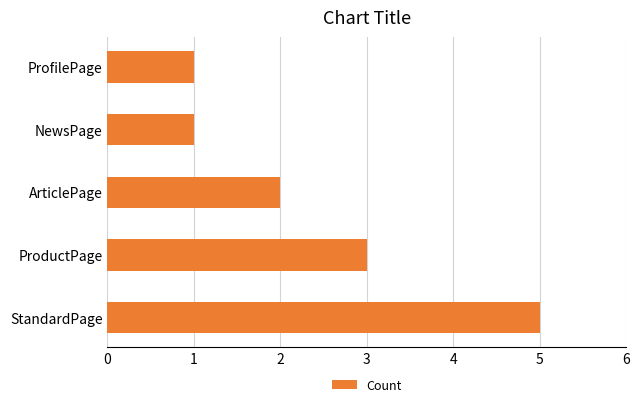

What is the sum of all values?

12